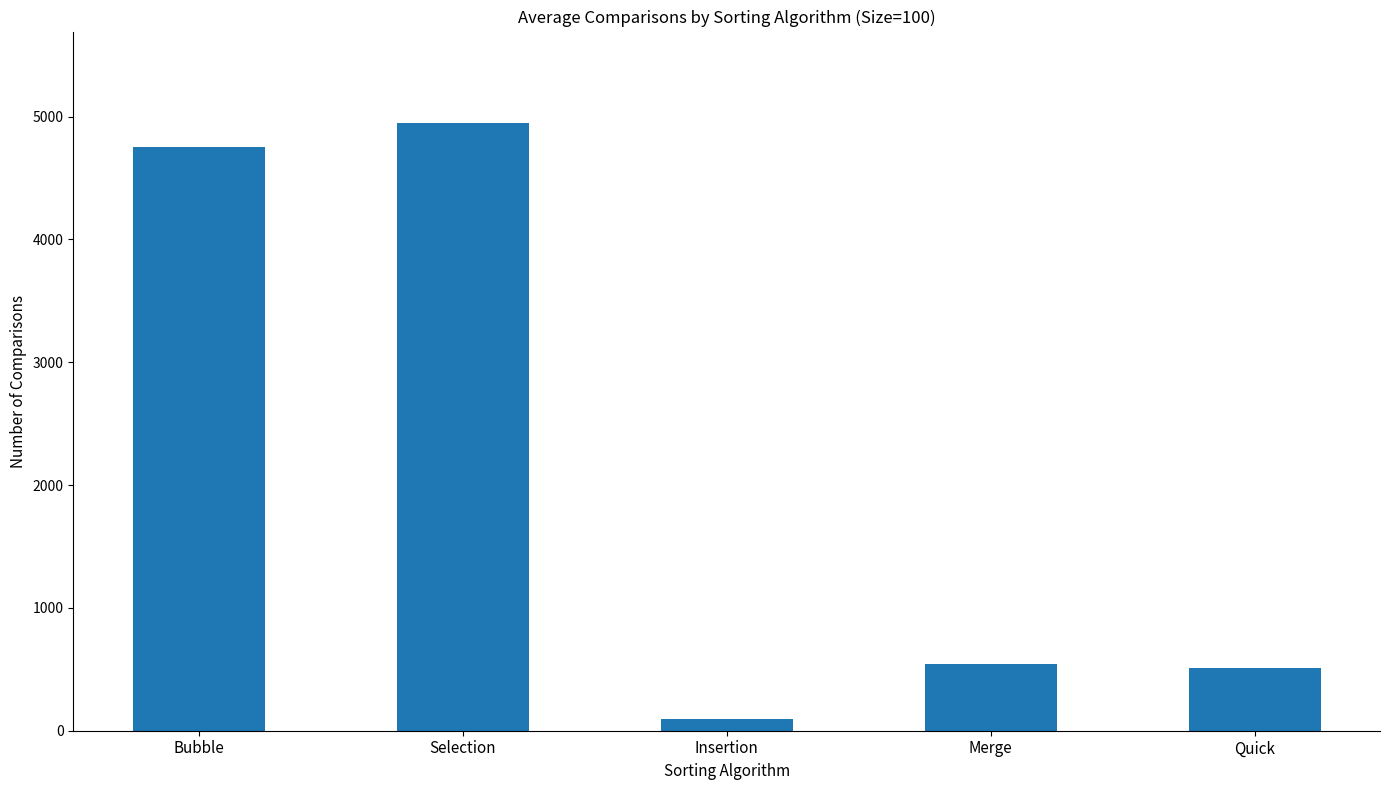

Reading right to left, list all the values displayed in this chart.

Quick=509.3	Merge=541.3	Insertion=99.0	Selection=4950.0	Bubble=4750.3